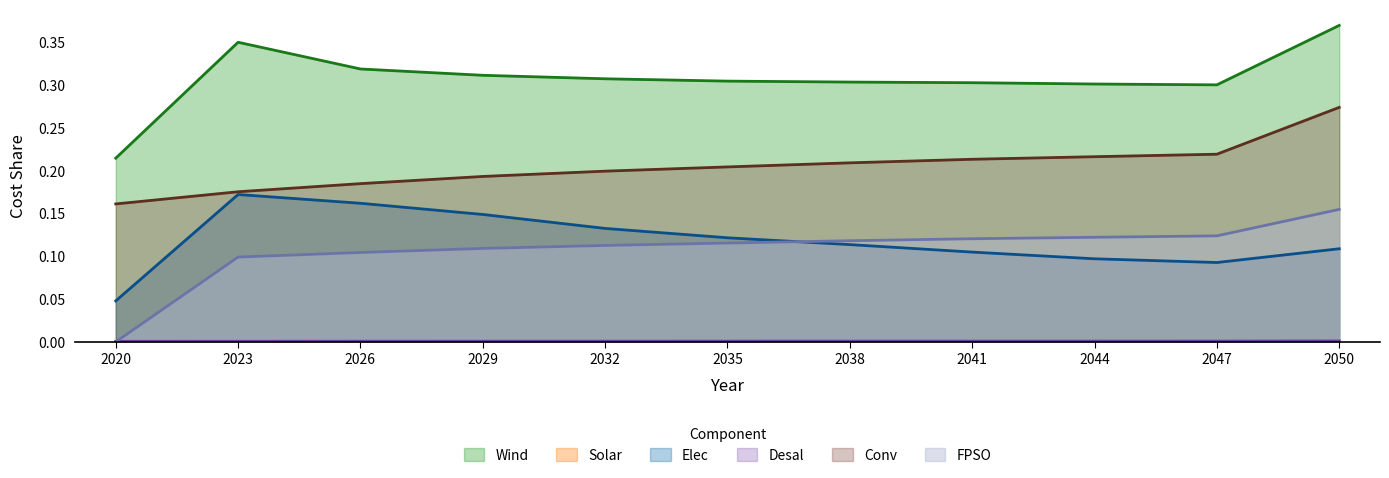

In Solar, how many points are higher than both neighbors (excluding endpoints)?

1